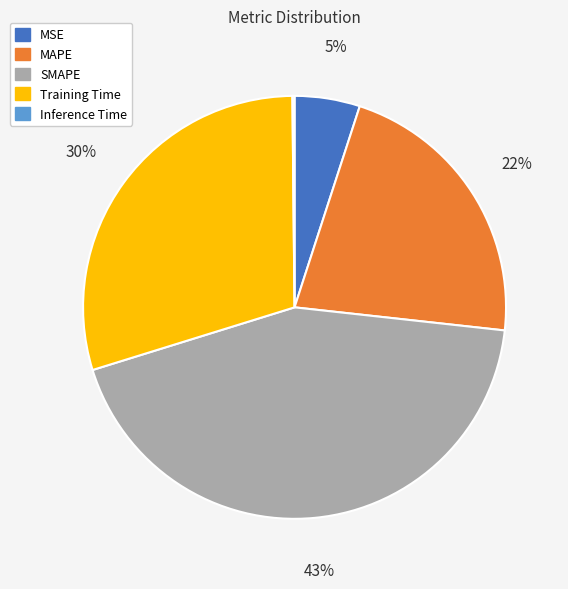

Which slice is the largest?

SMAPE